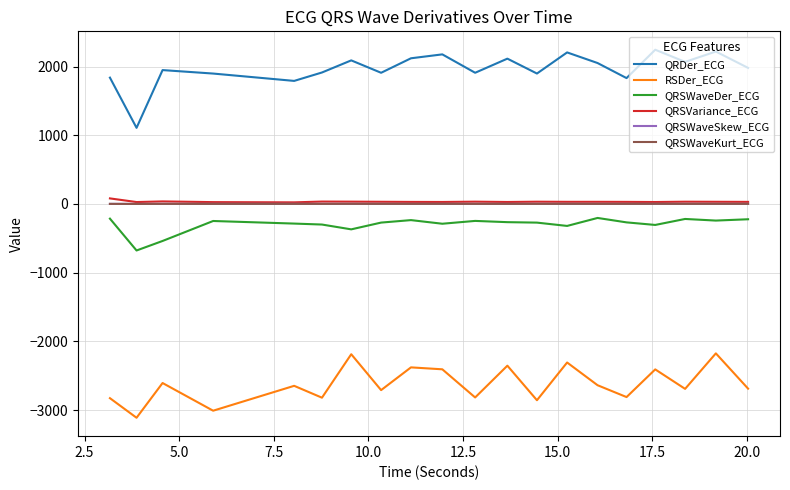

Which series has the widest spread of values?

QRDer_ECG